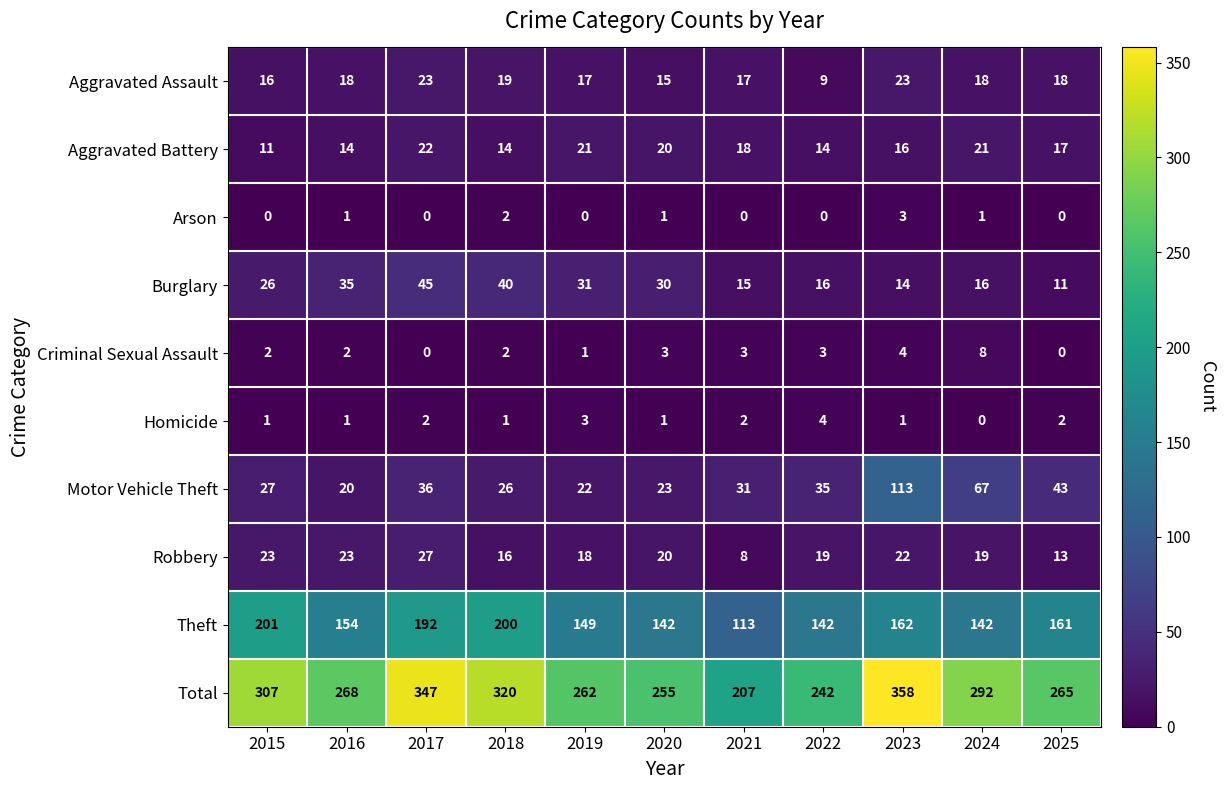

What is the total value across all series at 2023?

716